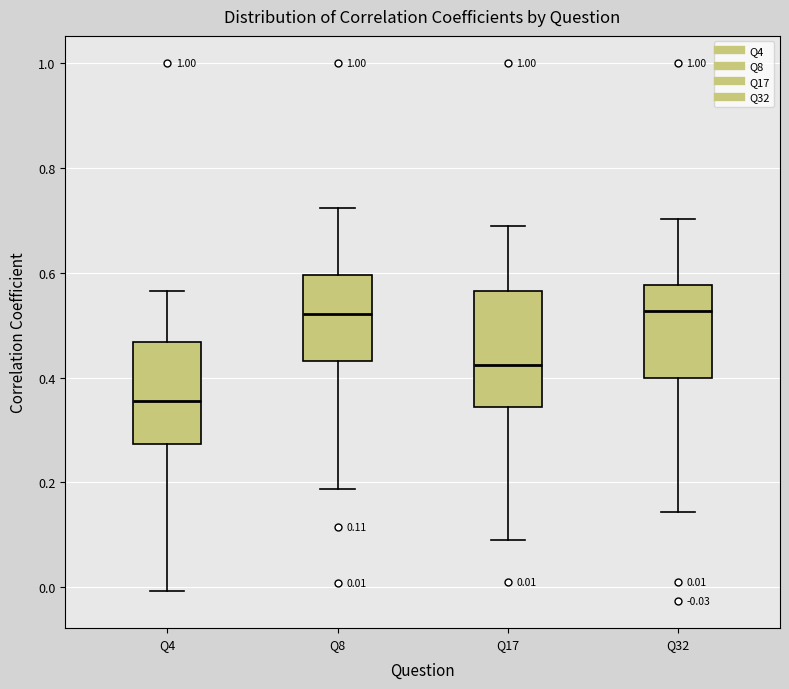

Which box is the tallest, from its lower edge to its upper edge?

Q17